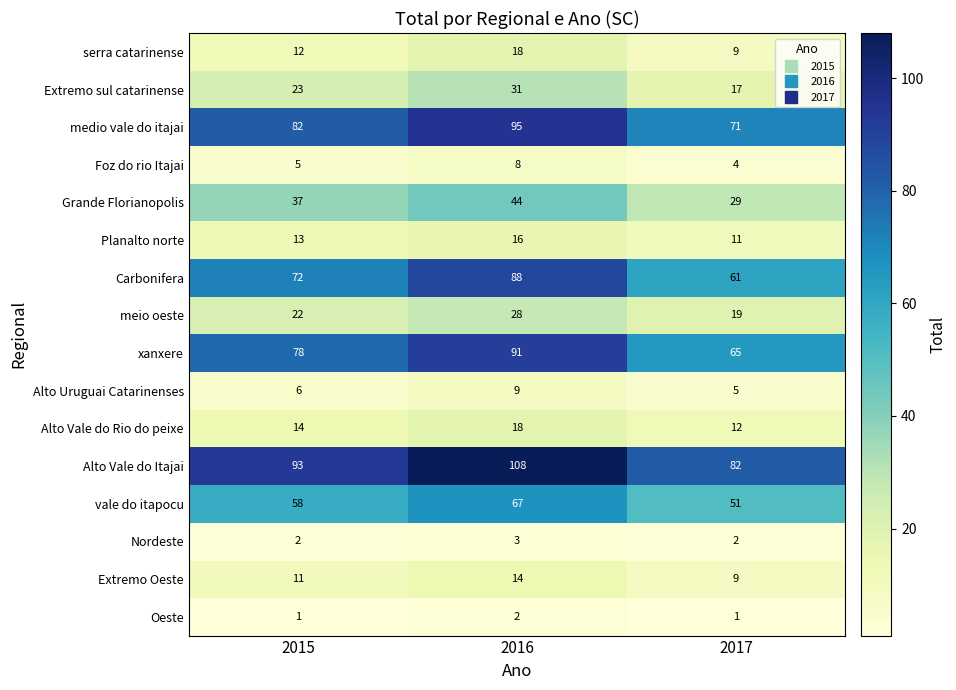

What is the total value across all series at 2016?

640